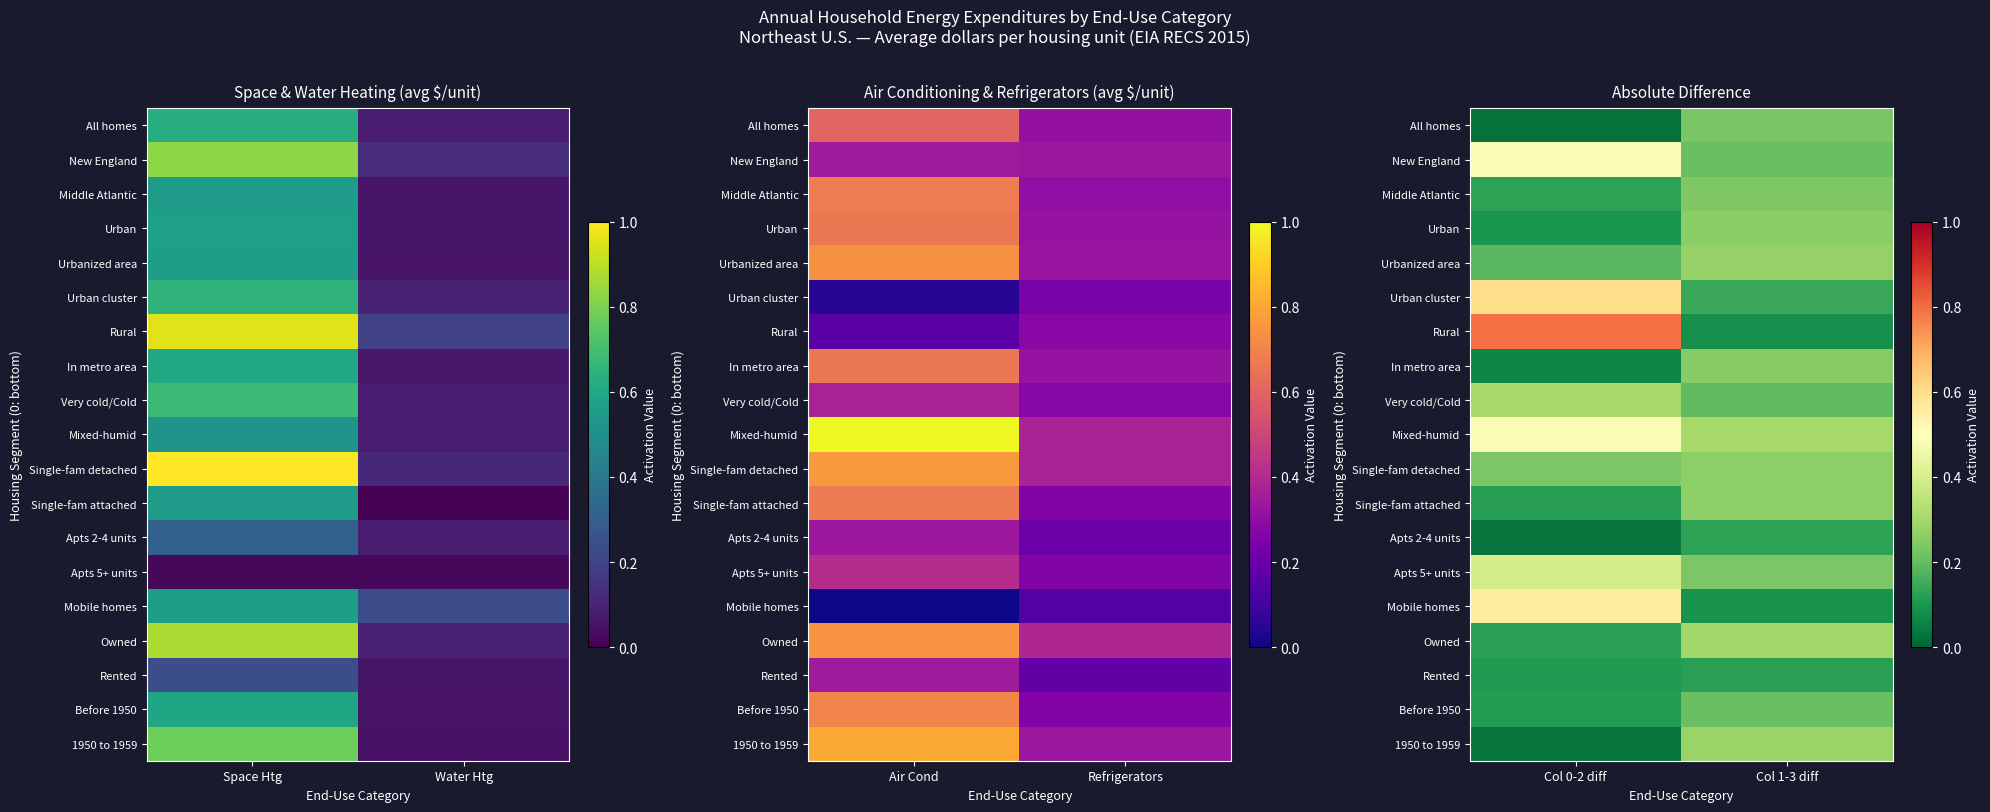

What is the difference between the Urban cluster values at Col 1-3 diff and Col 0-2 diff?

0.5